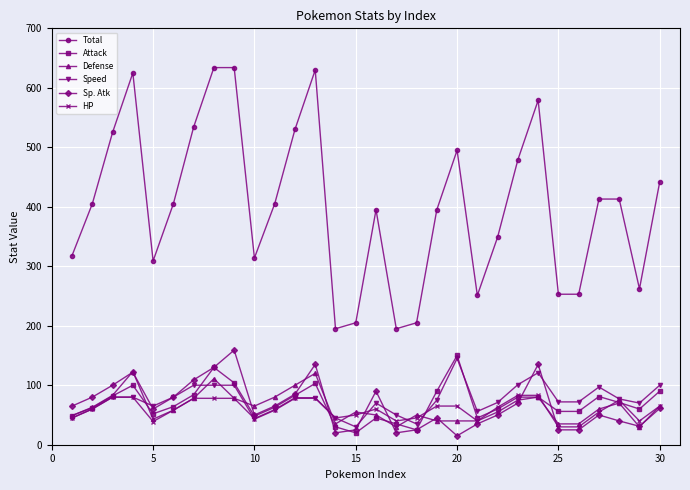

What is the lowest value of the HP series?

30